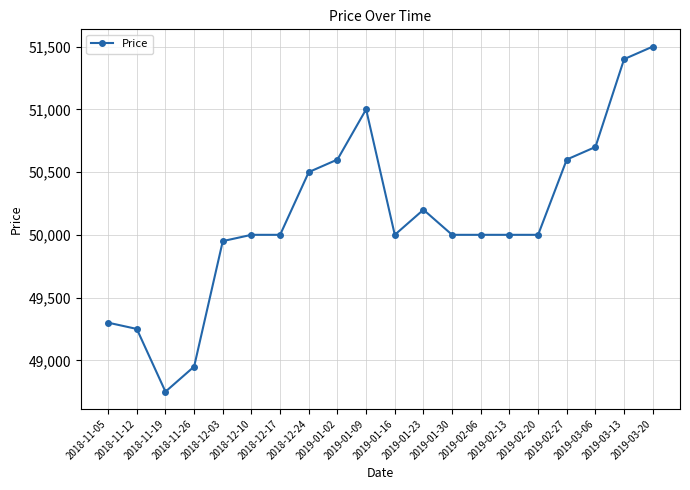

What is the label of the 15th point from the left?

2019-02-13